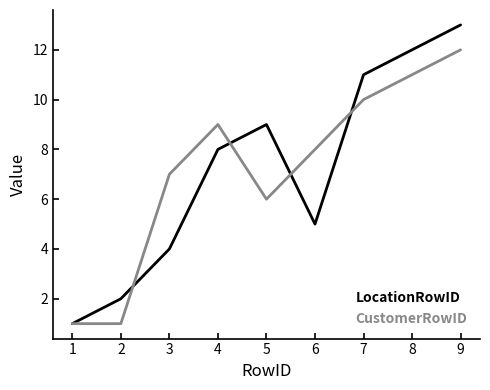

At how many categories does at least one series exceed 6?

7